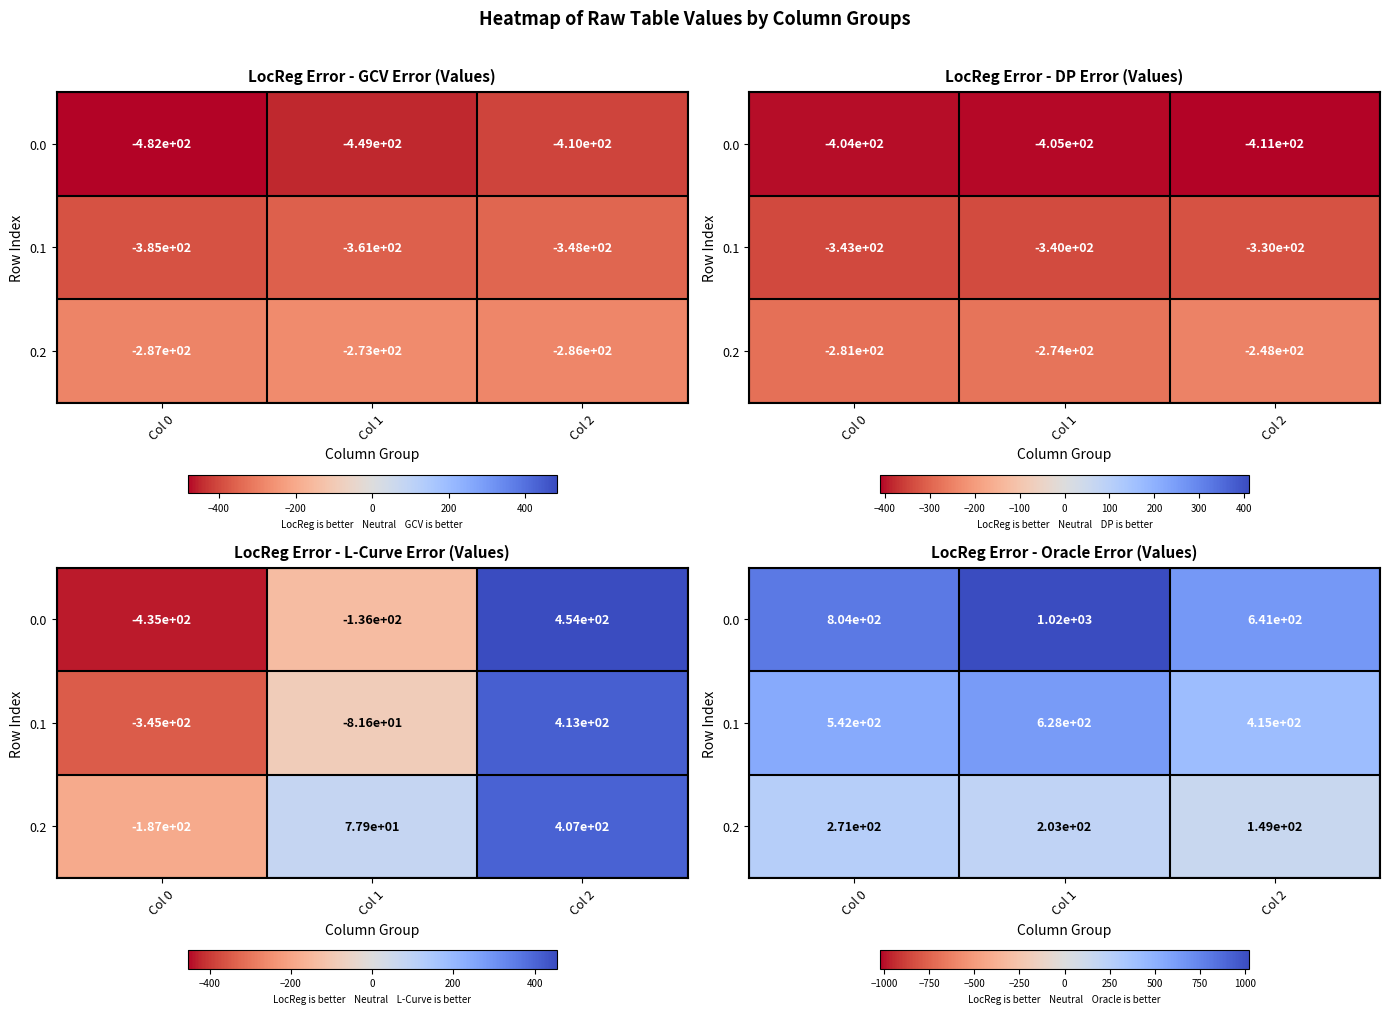

What is the greatest value displayed?

1023.2